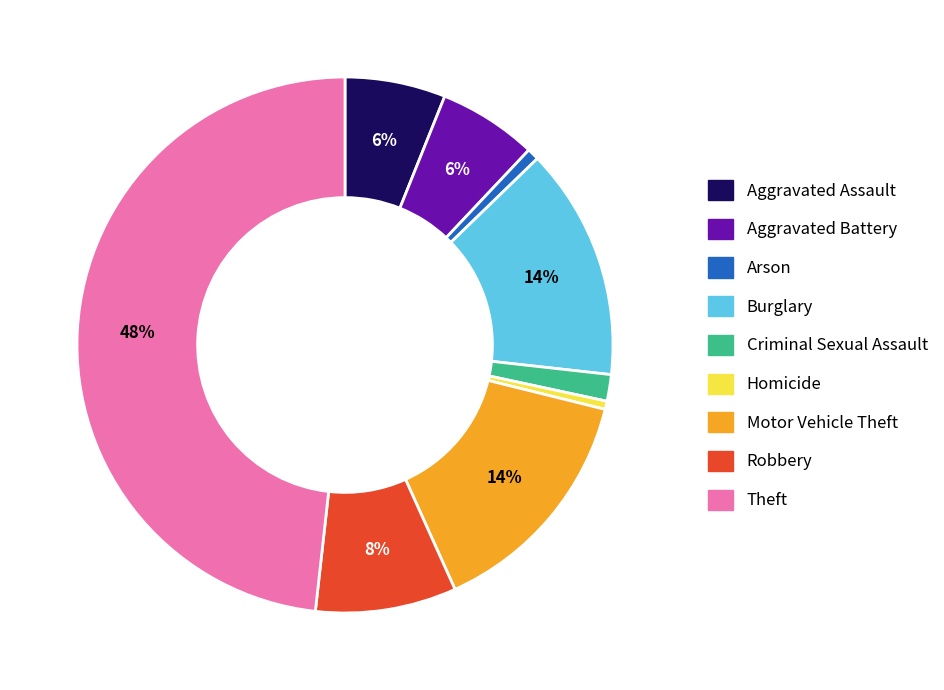

The Burglary slice represents 1% of the pie. True or false?

False